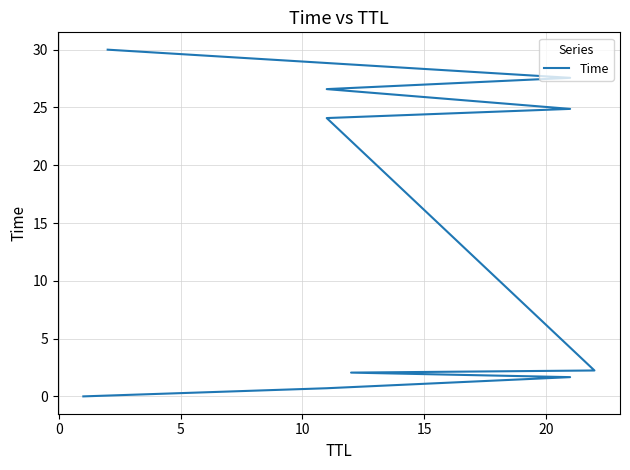

What is the average value?

14.0